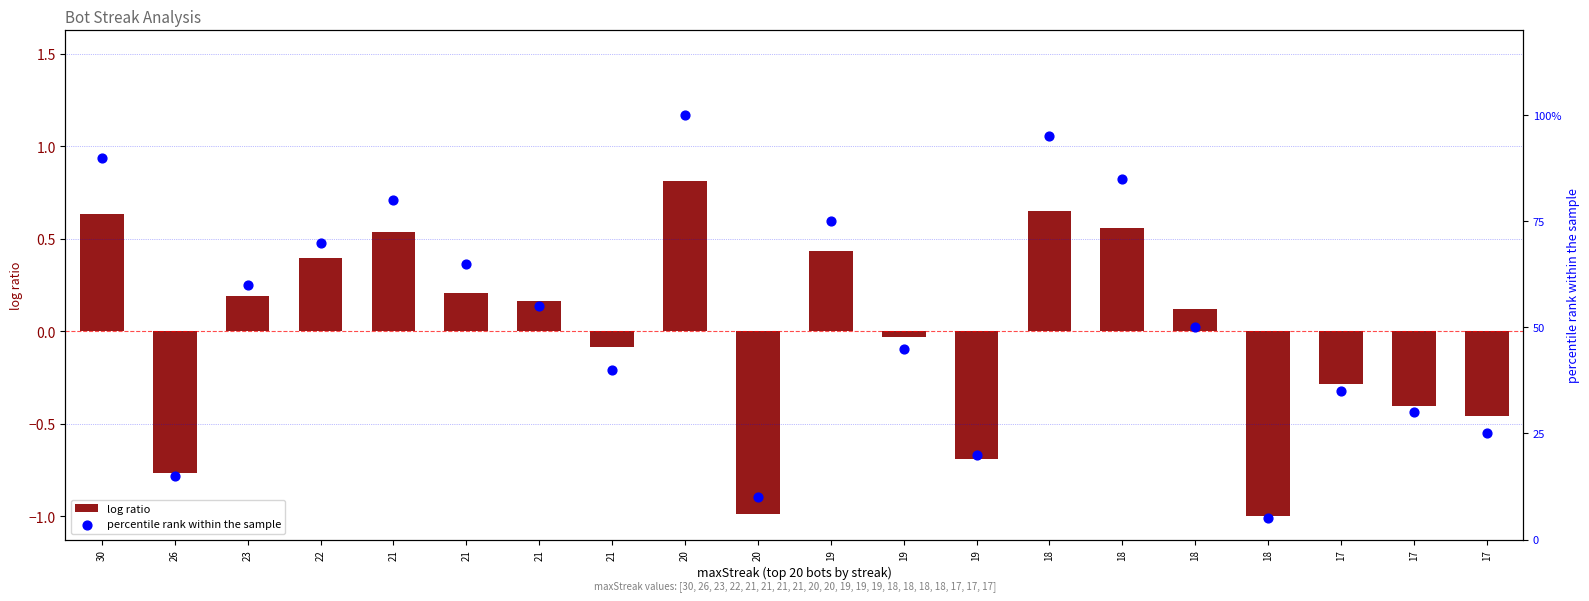

At which category is the sum across all series the highest?

20